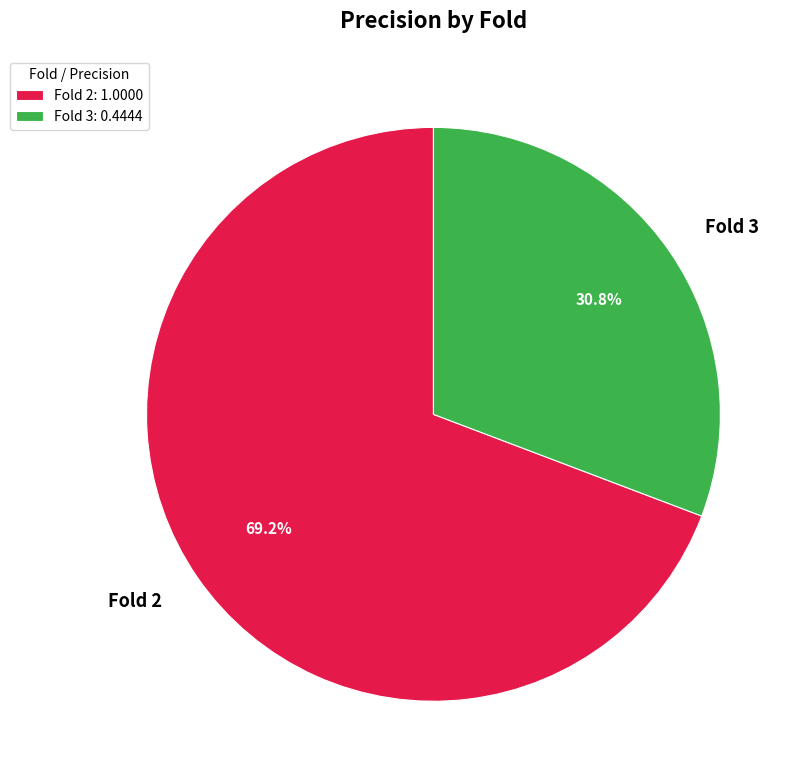

Does any single category account for the majority?

Yes